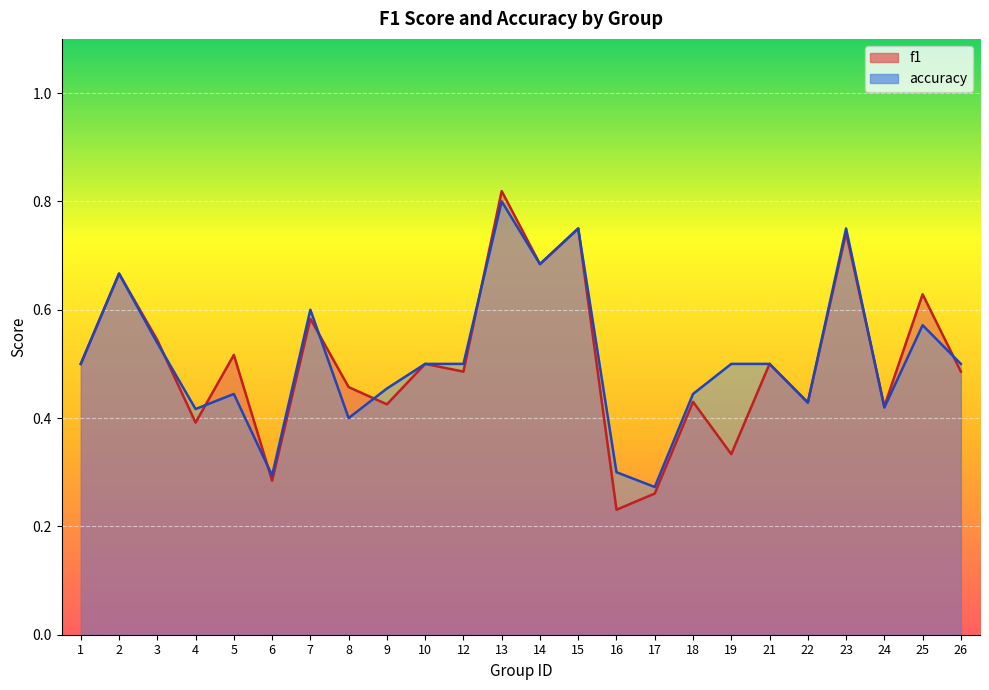

What is the total value across all series at 18?

0.9